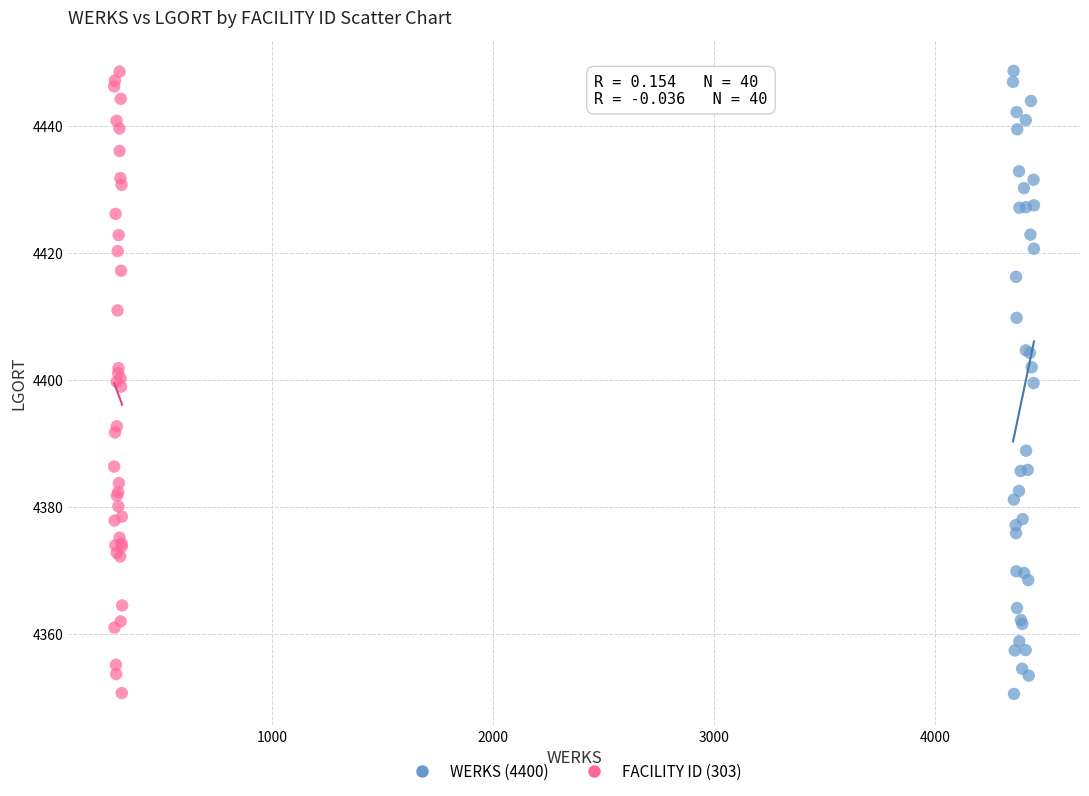

What are all the series names shown in the legend?

WERKS (4400), FACILITY ID (303)